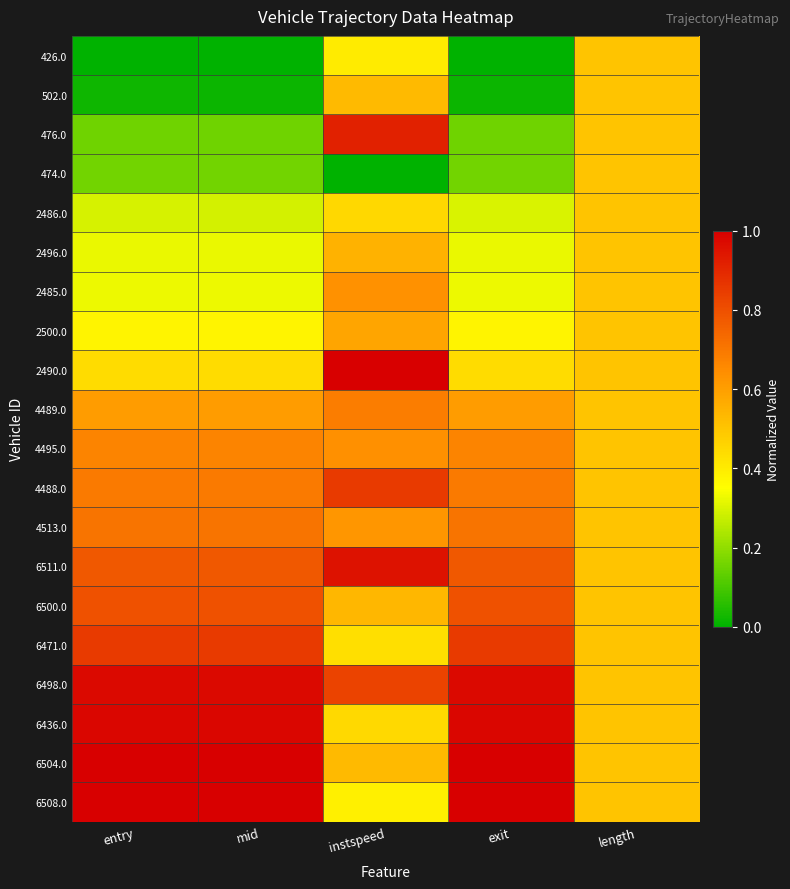

Reading left to right, list all the values displayed in this chart.

426.0: entry=0.0	mid=0.0	instspeed=0.4	exit=0.0	length=0.5
502.0: entry=0.0	mid=0.0	instspeed=0.5	exit=0.0	length=0.5
476.0: entry=0.2	mid=0.2	instspeed=0.9	exit=0.2	length=0.5
474.0: entry=0.2	mid=0.2	instspeed=0.0	exit=0.2	length=0.5
2486.0: entry=0.3	mid=0.3	instspeed=0.4	exit=0.3	length=0.5
2496.0: entry=0.3	mid=0.3	instspeed=0.5	exit=0.3	length=0.5
2485.0: entry=0.3	mid=0.3	instspeed=0.6	exit=0.3	length=0.5
2500.0: entry=0.4	mid=0.4	instspeed=0.6	exit=0.4	length=0.5
2490.0: entry=0.4	mid=0.4	instspeed=1.0	exit=0.4	length=0.5
4489.0: entry=0.6	mid=0.6	instspeed=0.7	exit=0.6	length=0.5
4495.0: entry=0.7	mid=0.7	instspeed=0.6	exit=0.7	length=0.5
4488.0: entry=0.7	mid=0.7	instspeed=0.9	exit=0.7	length=0.5
4513.0: entry=0.7	mid=0.7	instspeed=0.6	exit=0.7	length=0.5
6511.0: entry=0.8	mid=0.8	instspeed=1.0	exit=0.8	length=0.5
6500.0: entry=0.8	mid=0.8	instspeed=0.5	exit=0.8	length=0.5
6471.0: entry=0.9	mid=0.9	instspeed=0.4	exit=0.9	length=0.5
6498.0: entry=1.0	mid=1.0	instspeed=0.8	exit=1.0	length=0.5
6436.0: entry=1.0	mid=1.0	instspeed=0.4	exit=1.0	length=0.5
6504.0: entry=1.0	mid=1.0	instspeed=0.5	exit=1.0	length=0.5
6508.0: entry=1.0	mid=1.0	instspeed=0.4	exit=1.0	length=0.5